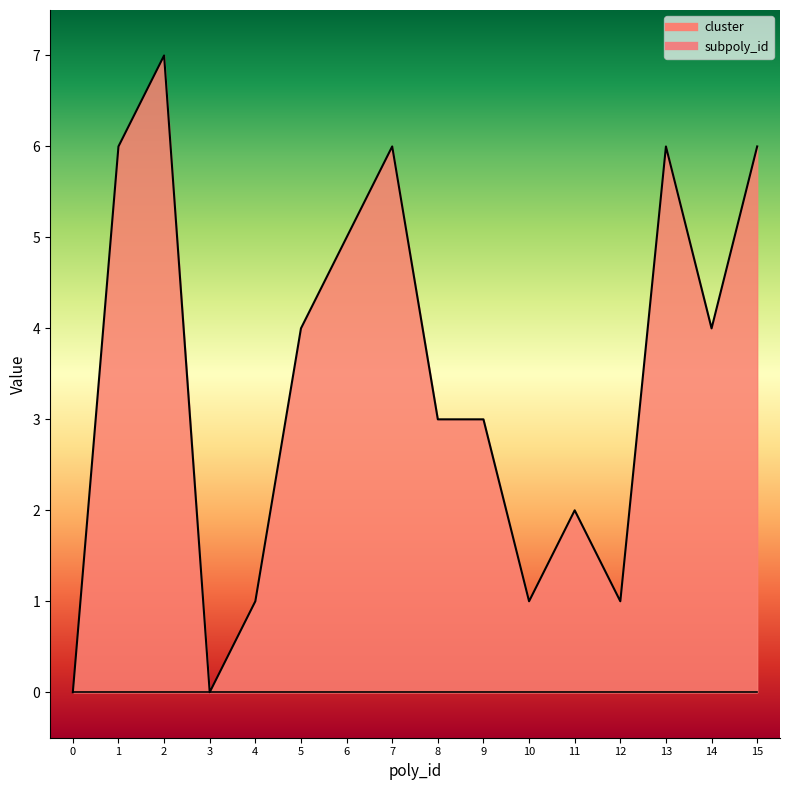

How many data points are above 4?

6